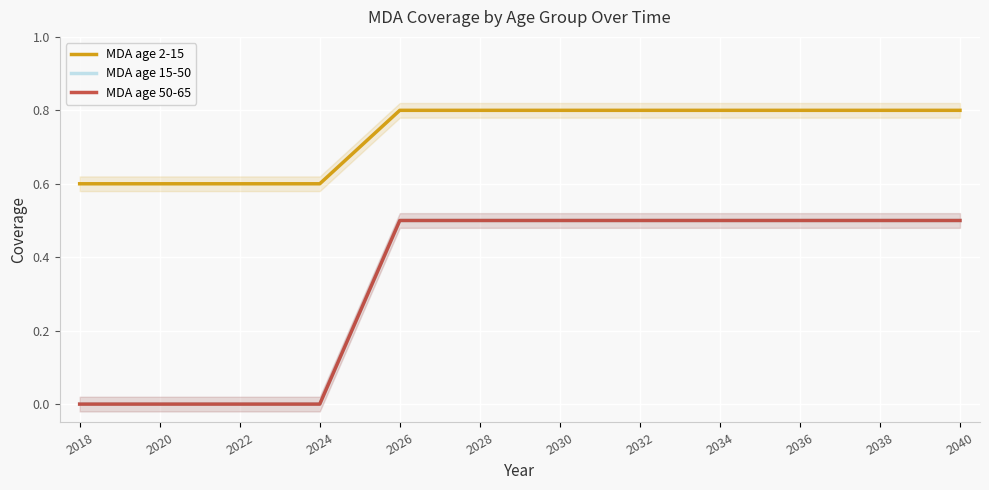

What is the average value of the MDA age 15-50 series?

0.3